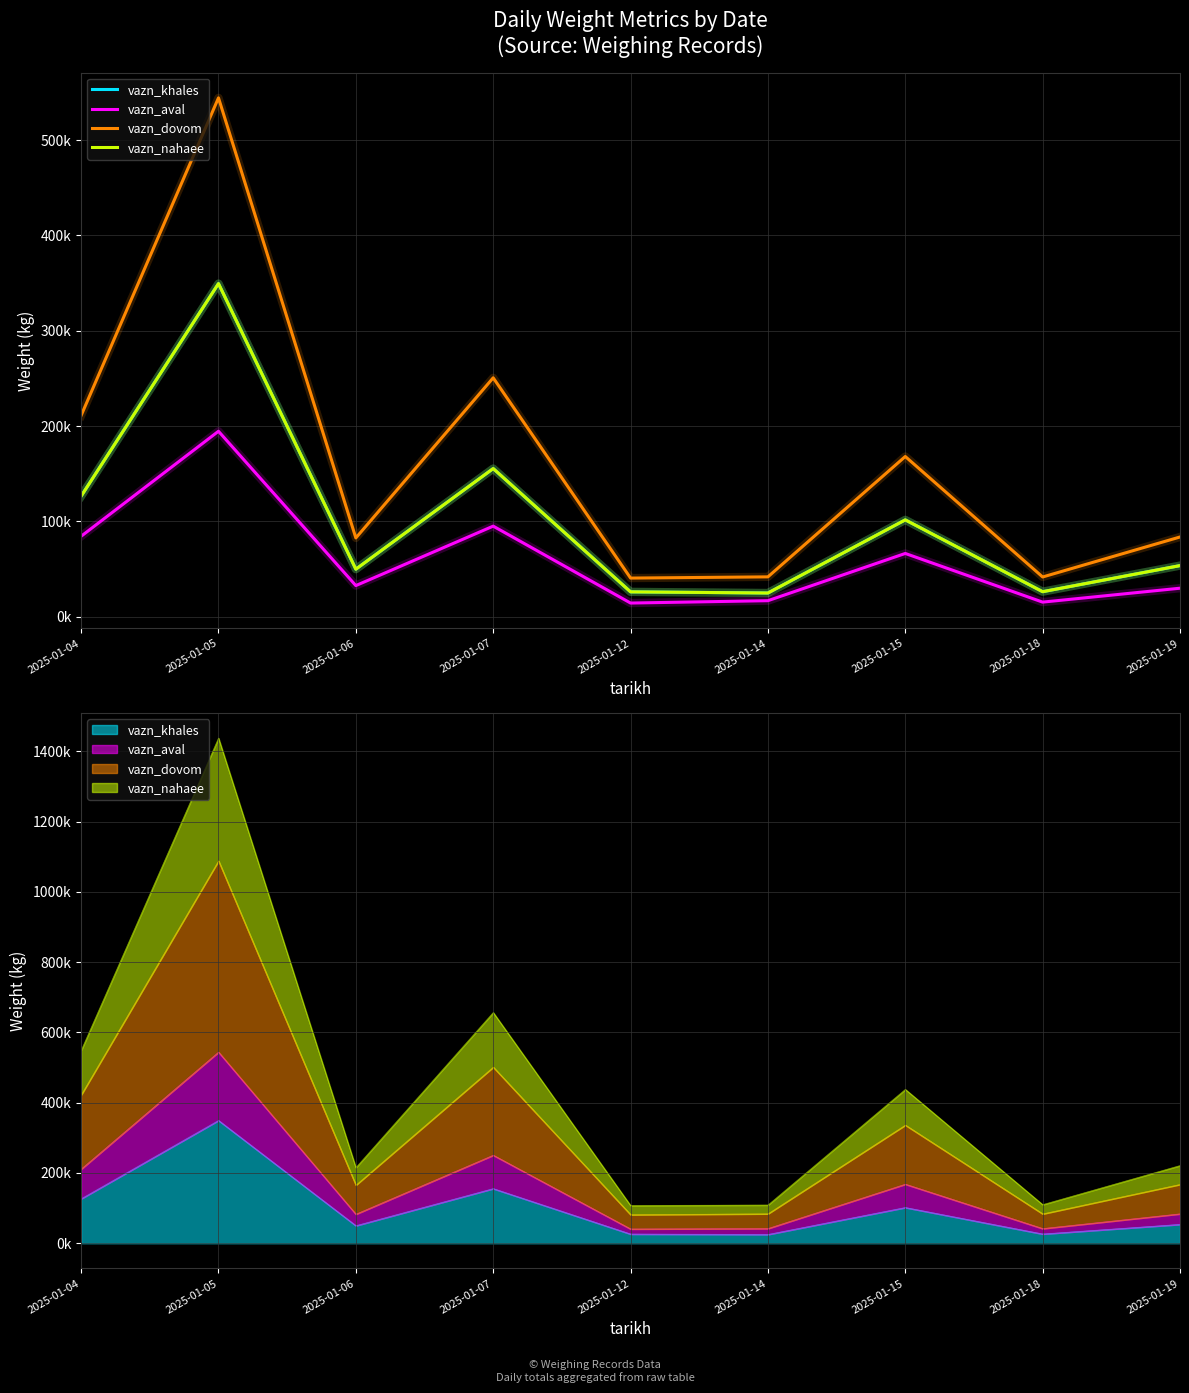

Reading left to right, list all the values displayed in this chart.

vazn_khales: 2025-01-04=126570	2025-01-05=349540	2025-01-06=49975	2025-01-07=155525	2025-01-12=26190	2025-01-14=24990	2025-01-15=101695	2025-01-18=26365	2025-01-19=53725
vazn_aval: 2025-01-04=84510	2025-01-05=194658	2025-01-06=32765	2025-01-07=95135	2025-01-12=14455	2025-01-14=16935	2025-01-15=66480	2025-01-18=15435	2025-01-19=30020
vazn_dovom: 2025-01-04=211170	2025-01-05=544355	2025-01-06=82740	2025-01-07=250715	2025-01-12=40645	2025-01-14=41925	2025-01-15=168175	2025-01-18=41800	2025-01-19=83745
vazn_nahaee: 2025-01-04=126570	2025-01-05=349540	2025-01-06=49975	2025-01-07=155525	2025-01-12=26190	2025-01-14=24990	2025-01-15=101695	2025-01-18=26365	2025-01-19=53725